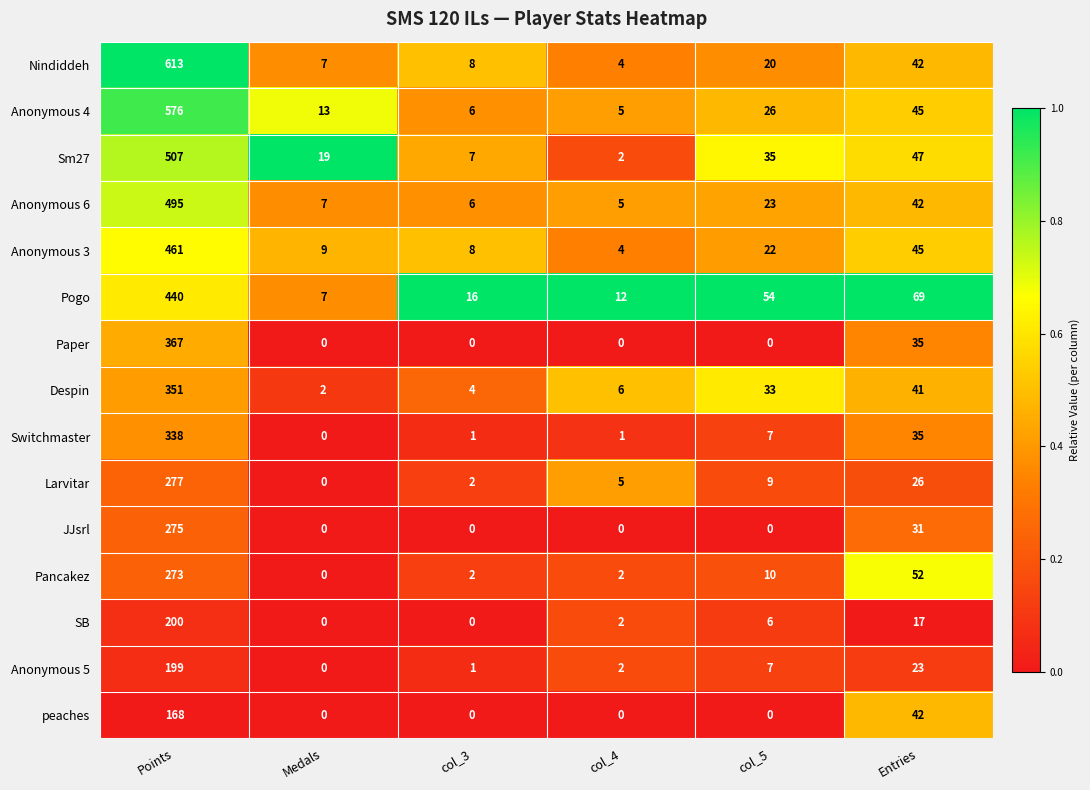

How many series are shown in this chart?

15